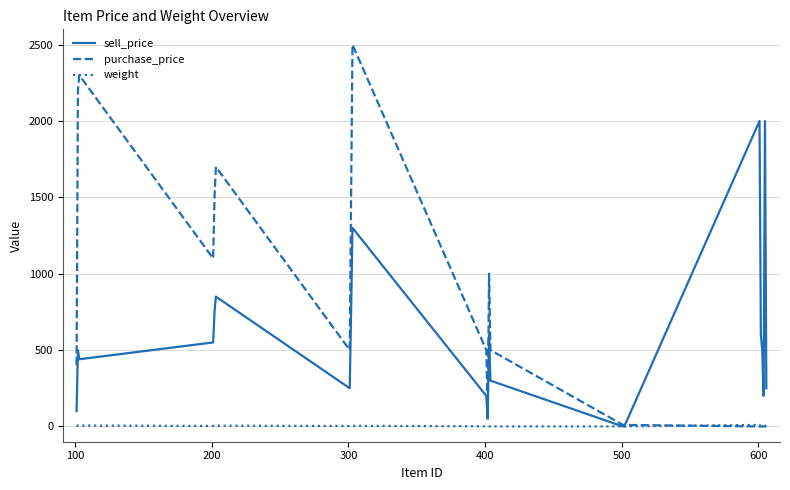

Which series has the largest total across all categories?

purchase_price